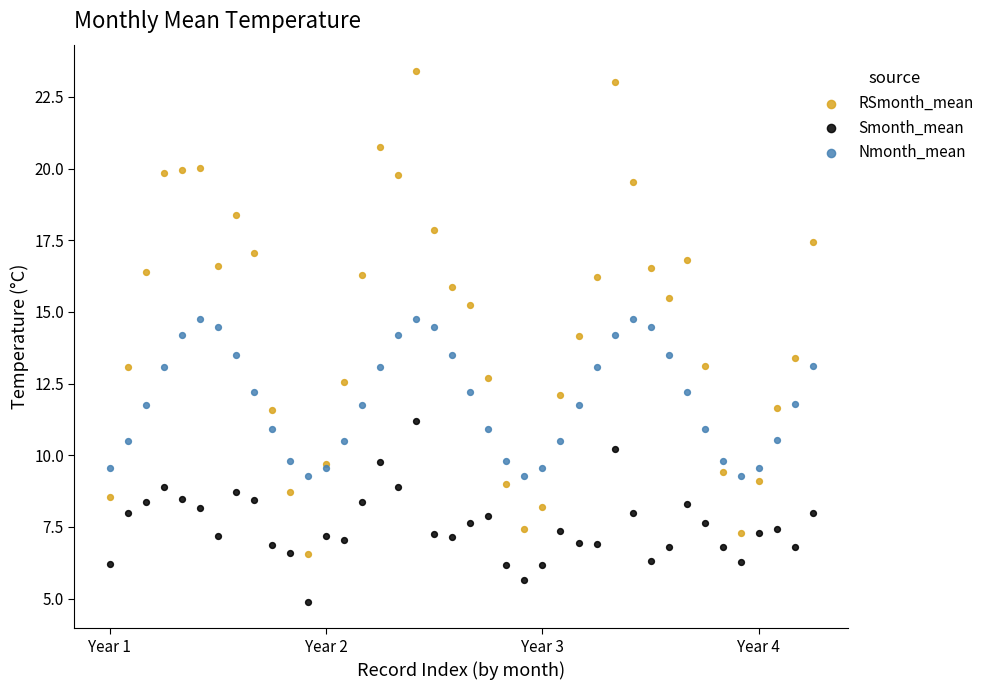

Which series contains the lowest Y value?

Smonth_mean